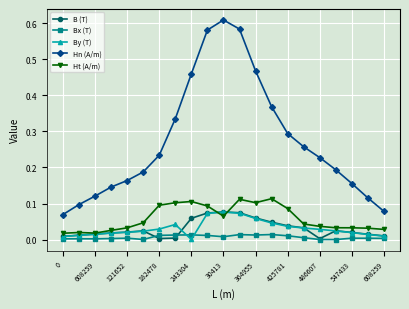

How many lines are shown in the chart?

5